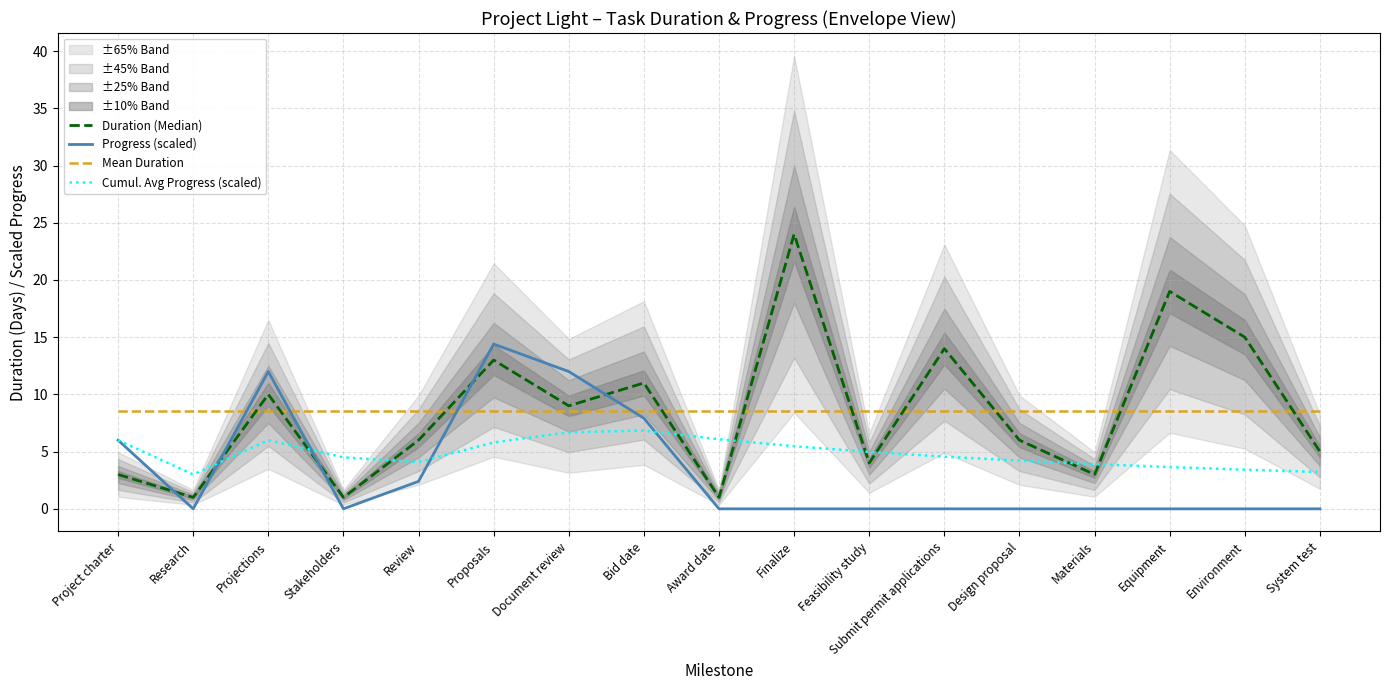

Where is the first local minimum for Duration (Median)?

Research